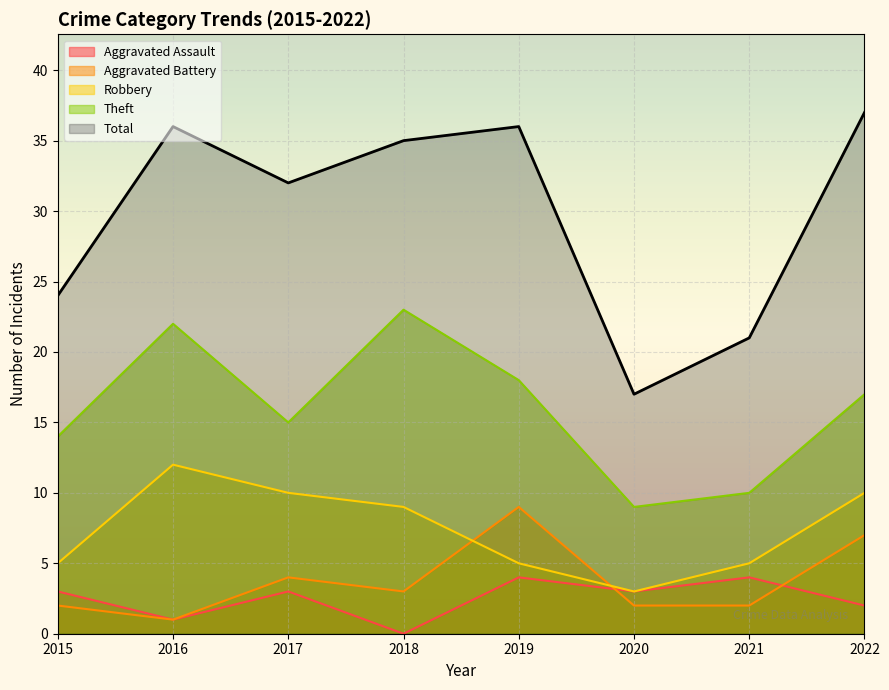

True or false: Robbery has a value of 3 at 2020.

True